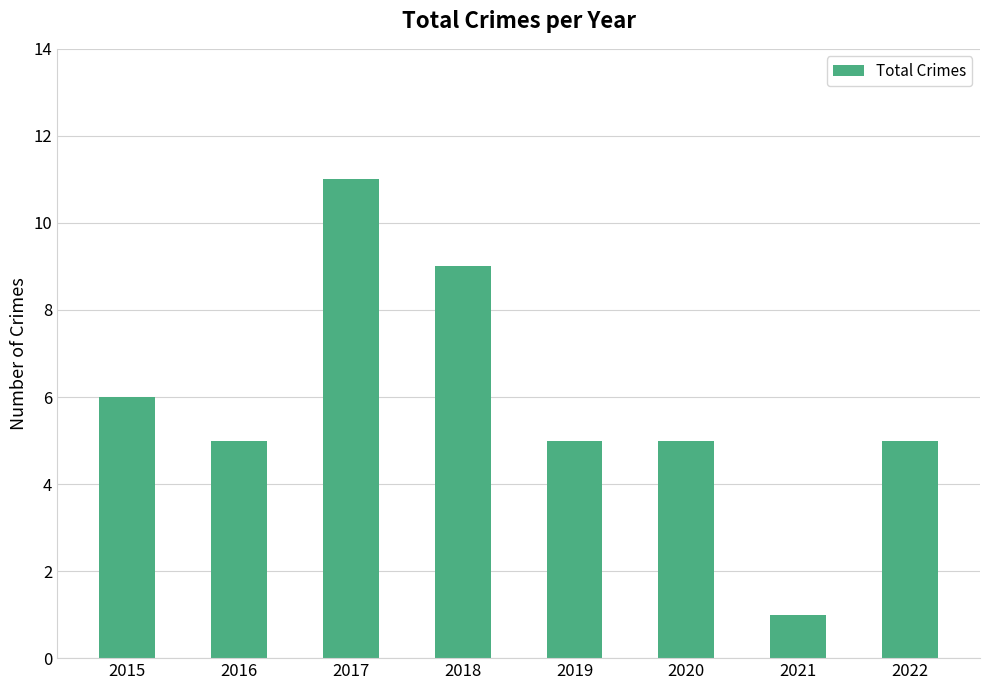

What is the change in value from 2016 to 2017?

+6